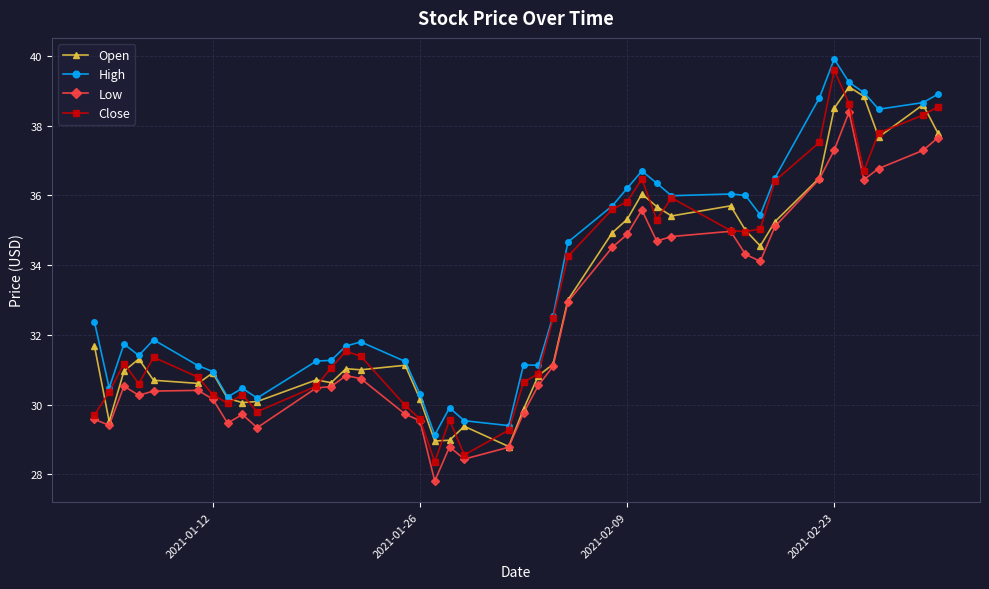

Which series has the widest spread of values?

Close